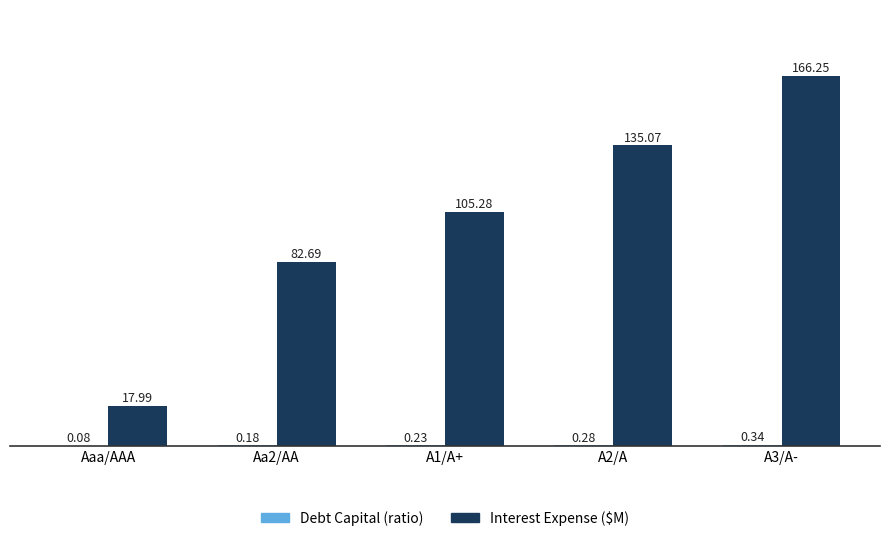

Which series has the largest total across all categories?

Interest Expense ($M)